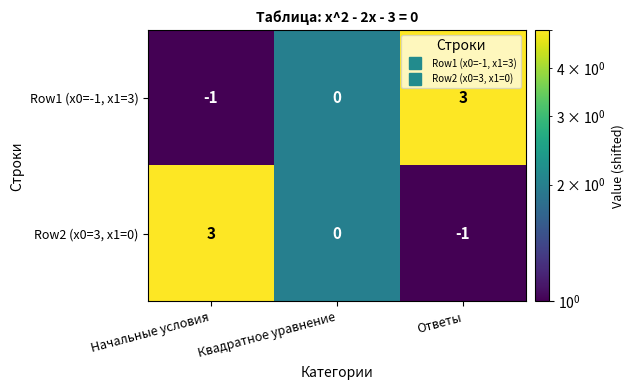

Reading right to left, list all the values displayed in this chart.

Row1 (x0=-1, x1=3): Ответы=3	Квадратное уравнение=0	Начальные условия=-1
Row2 (x0=3, x1=0): Ответы=-1	Квадратное уравнение=0	Начальные условия=3